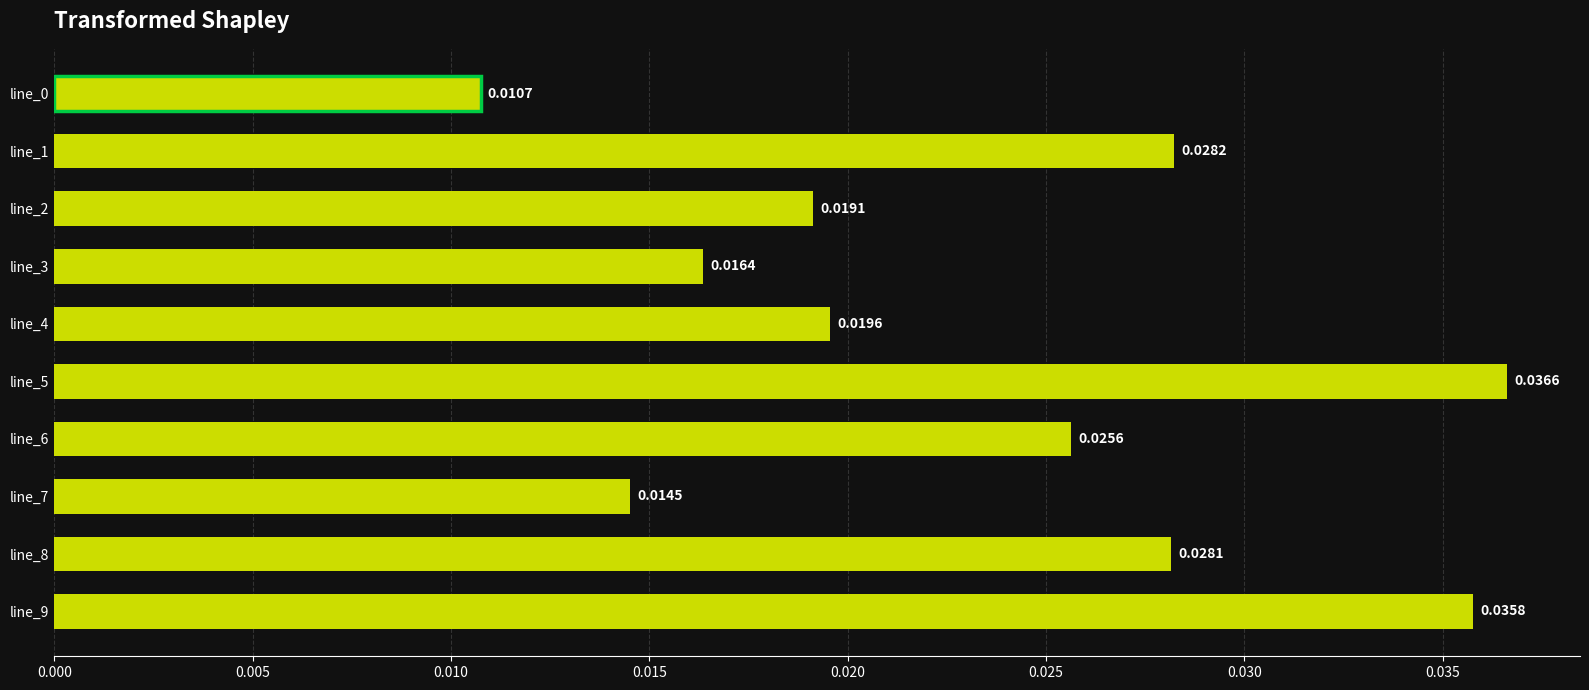

Between line_1 and line_3, which is larger?

line_1